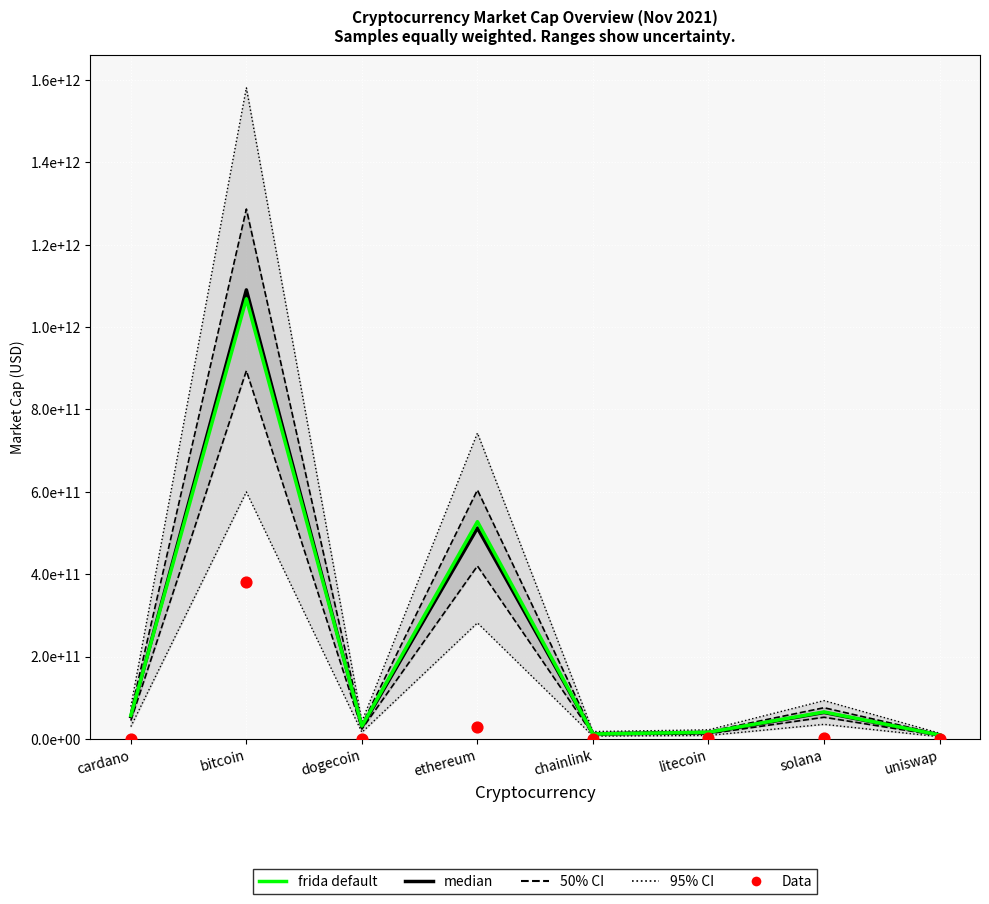

Which series has the largest total across all categories?

95% CI boundary